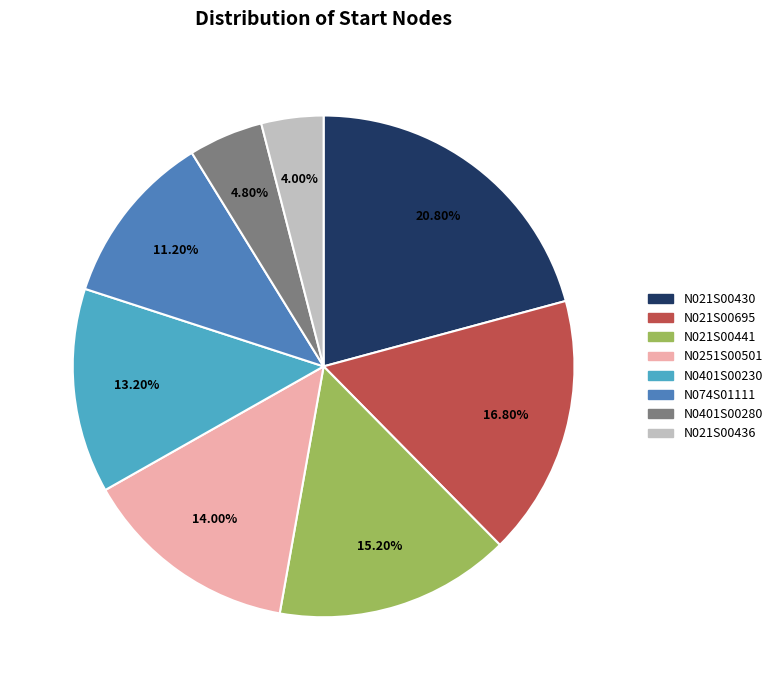

What percentage is the N0401S00230 slice, to the nearest percent?

13%